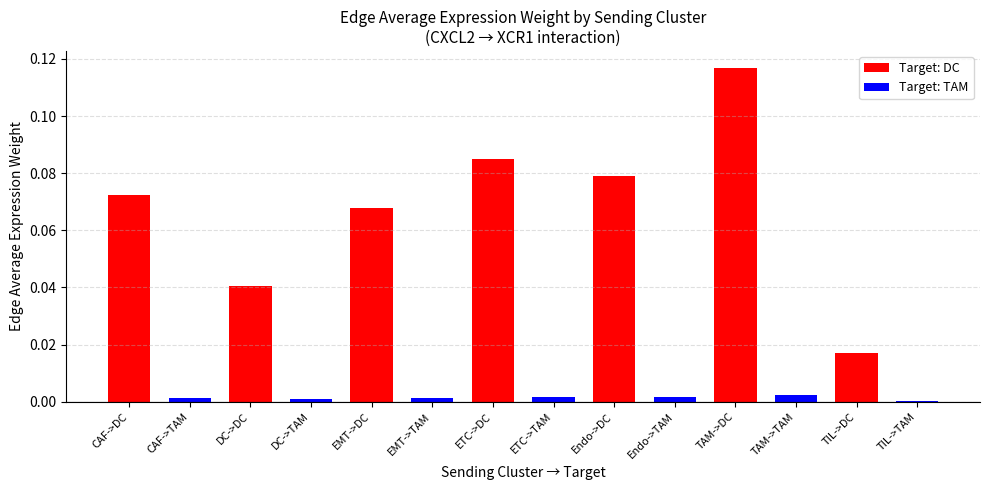

Is it true that the value at DC->TAM is 0.0?

True